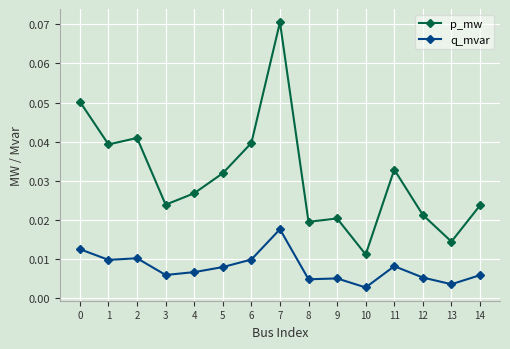

Is the value of q_mvar at 13 greater than the value of p_mw at 1?

No